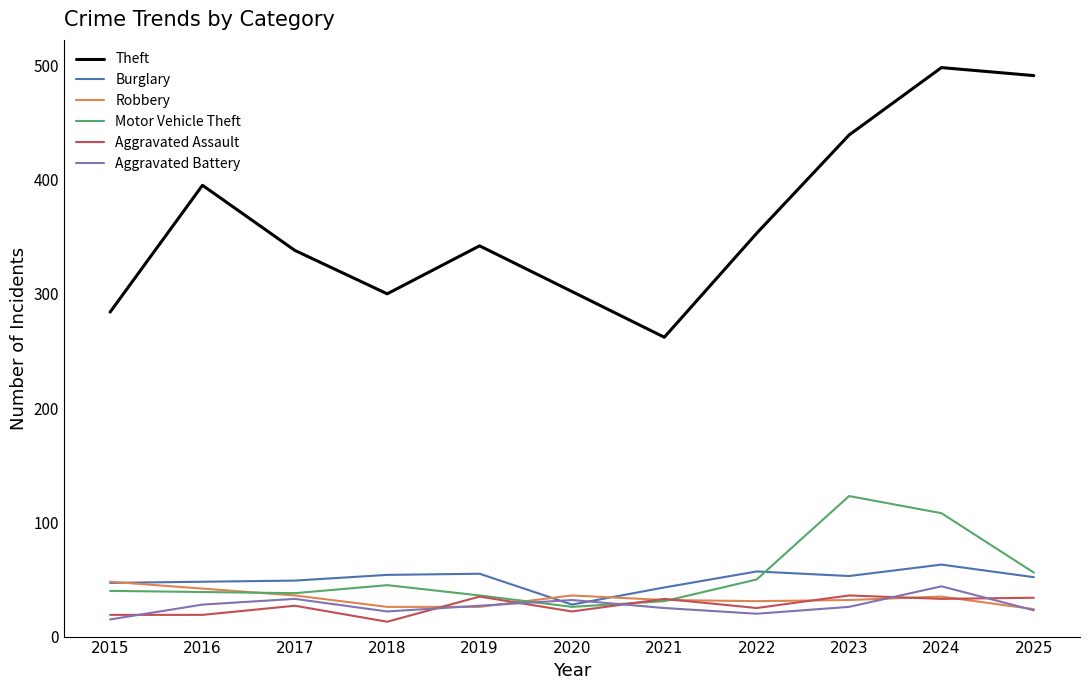

Between which two adjacent categories do Aggravated Assault and Robbery first intersect?

2018 and 2019